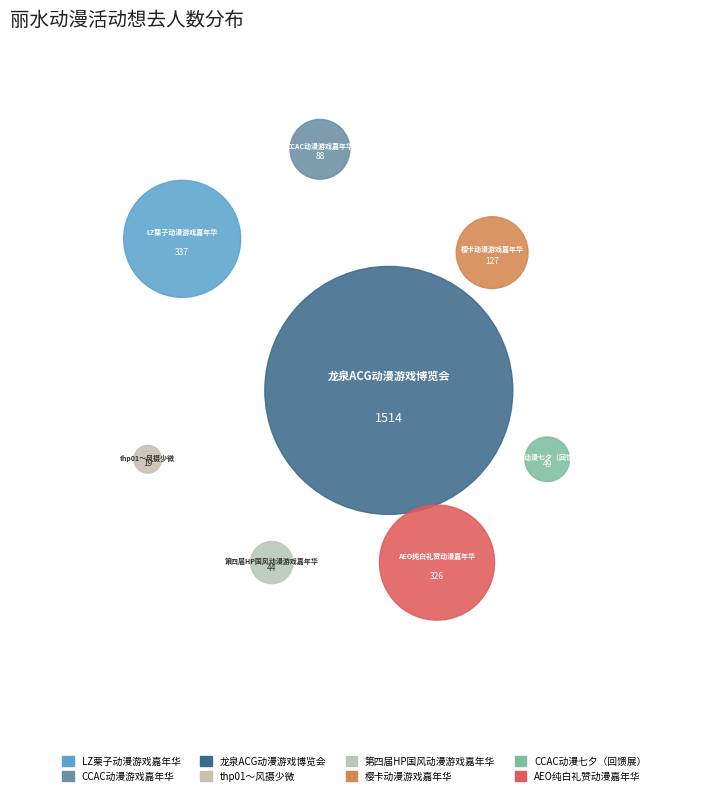

Count the number of slices in the pie.

8